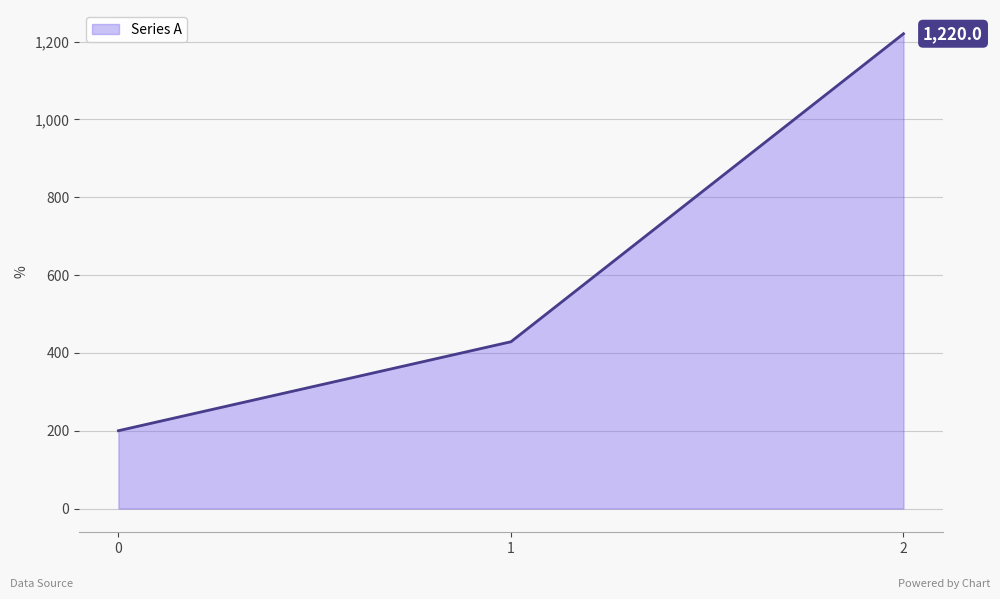

List the labels in order of value, smallest first.

0, 1, 2